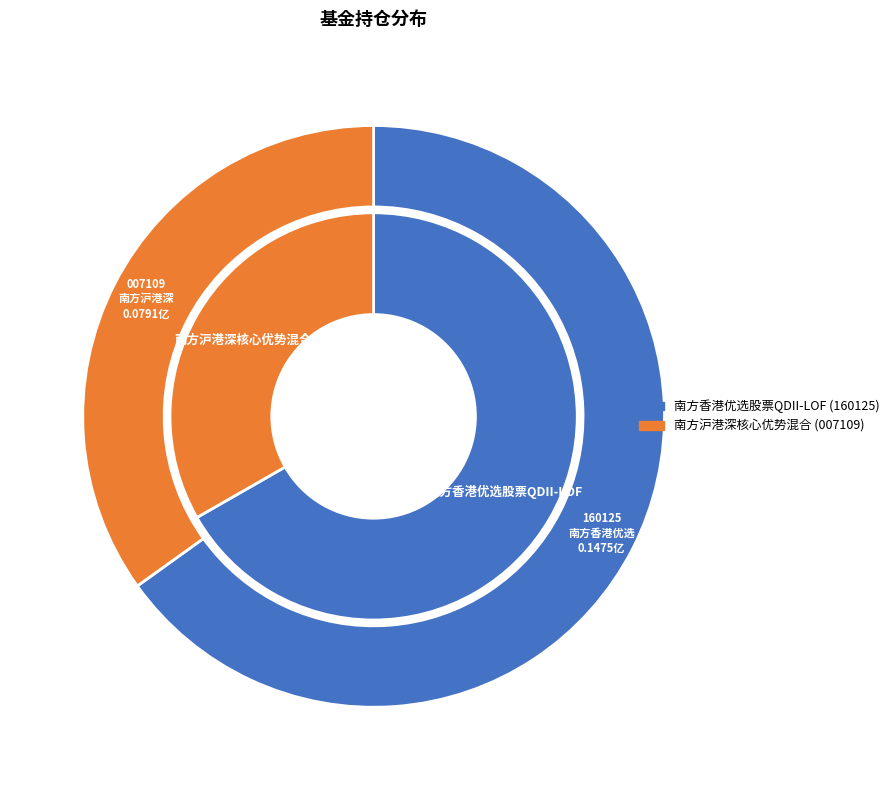

True or false: 南方香港优选股票QDII-LOF accounts for 73% of the total.

False